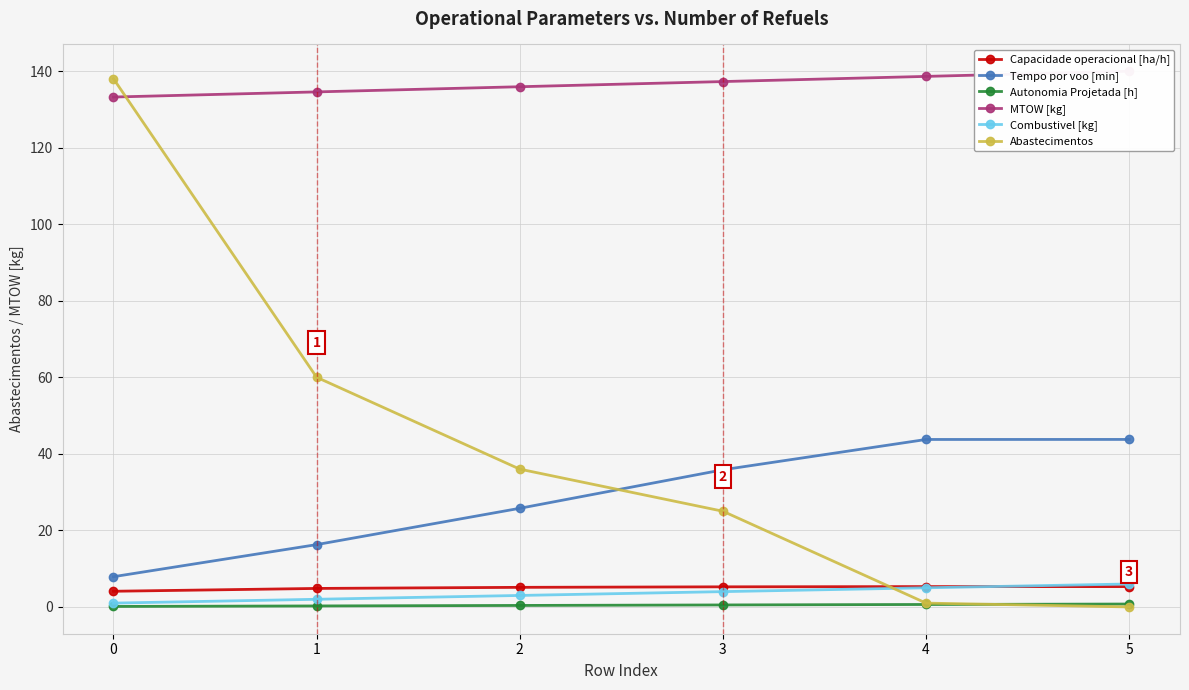

What is the total value across all series at 5?

195.8